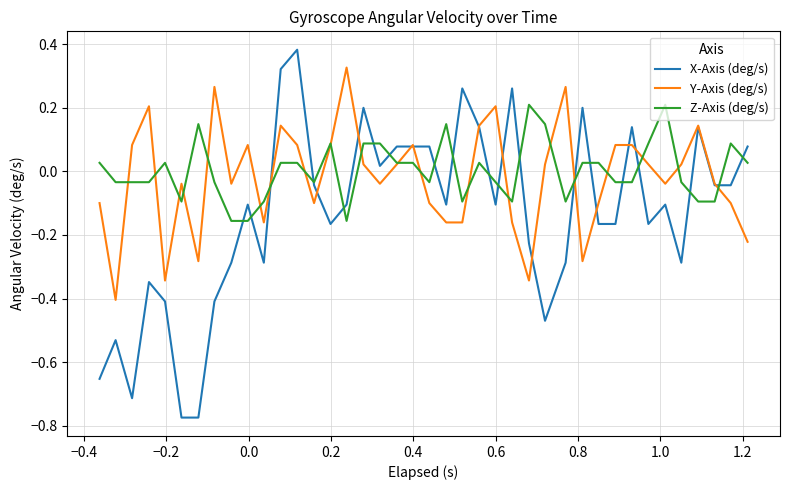

Which series has the largest range (max minus min)?

X-Axis (deg/s)